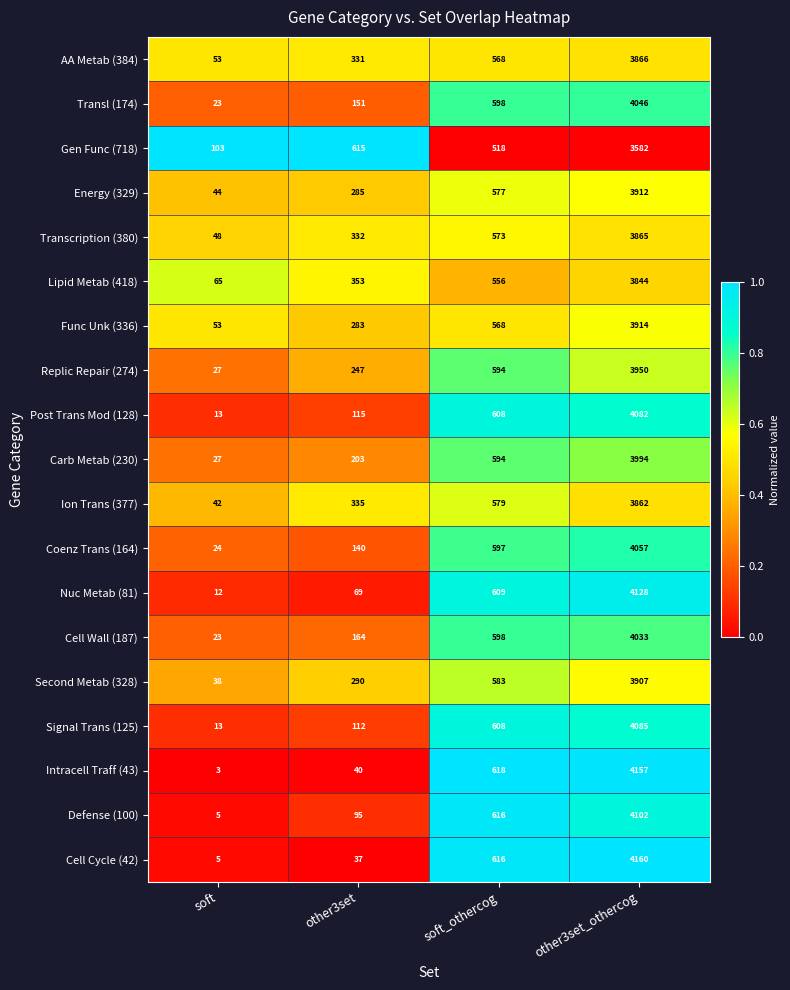

Rank the series at other3set_othercog from highest to lowest value.

Cell Cycle (42), Intracell Traff (43), Nuc Metab (81), Defense (100), Signal Trans (125), Post Trans Mod (128), Coenz Trans (164), Transl (174), Cell Wall (187), Carb Metab (230), Replic Repair (274), Func Unk (336), Energy (329), Second Metab (328), AA Metab (384), Transcription (380), Ion Trans (377), Lipid Metab (418), Gen Func (718)